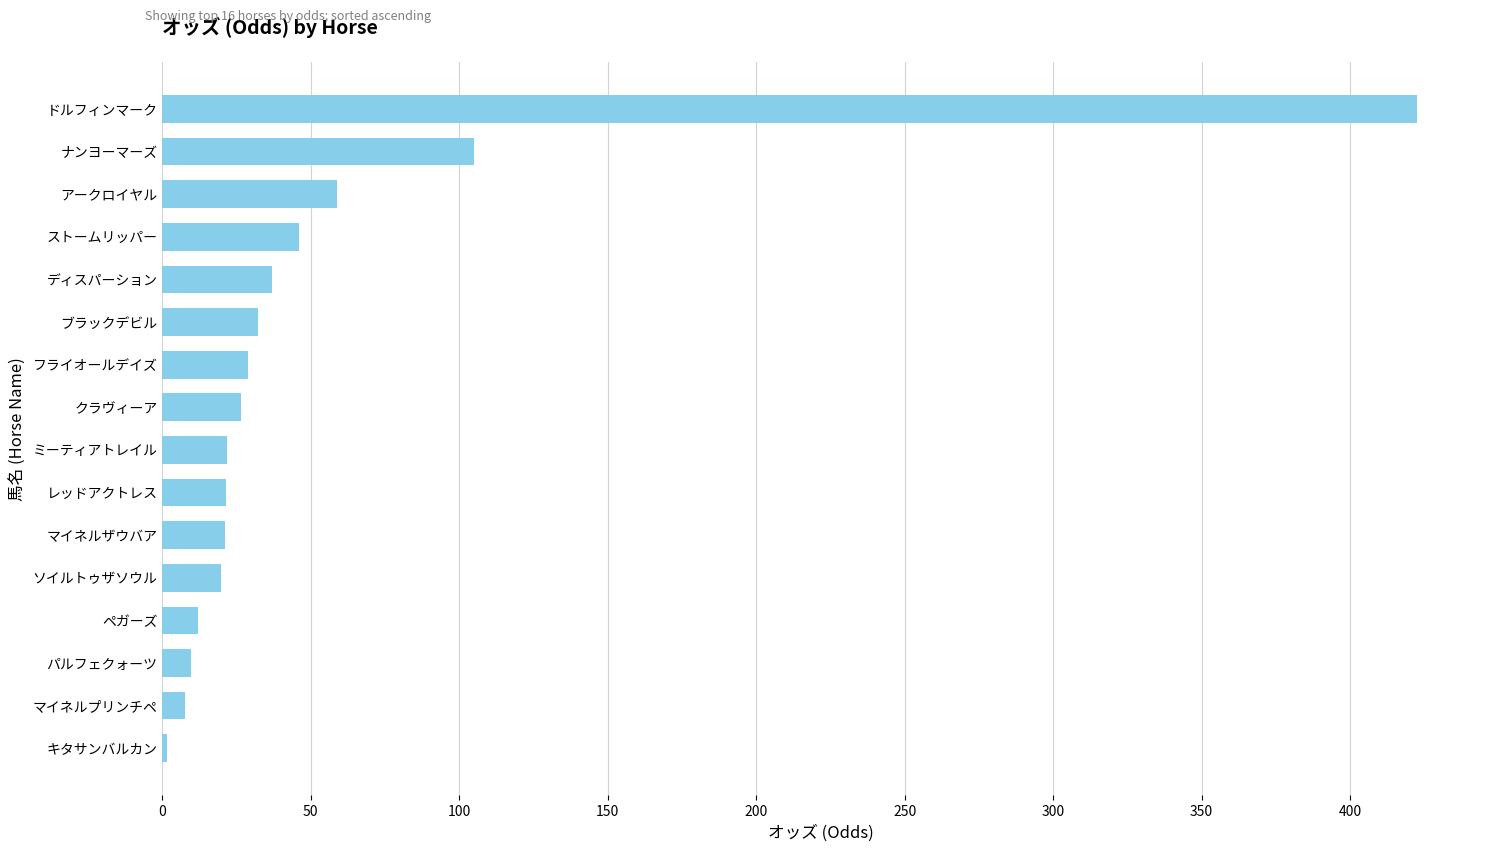

What is the sum of all values?

872.7